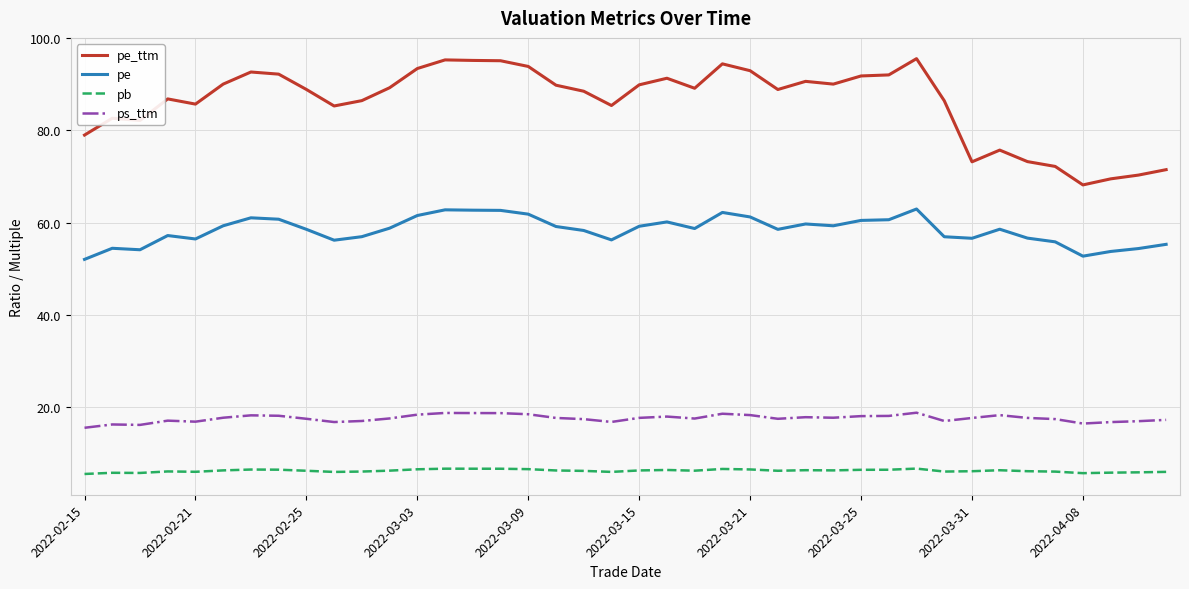

Rank the series by their maximum value, from highest to lowest.

pe_ttm, pe, ps_ttm, pb